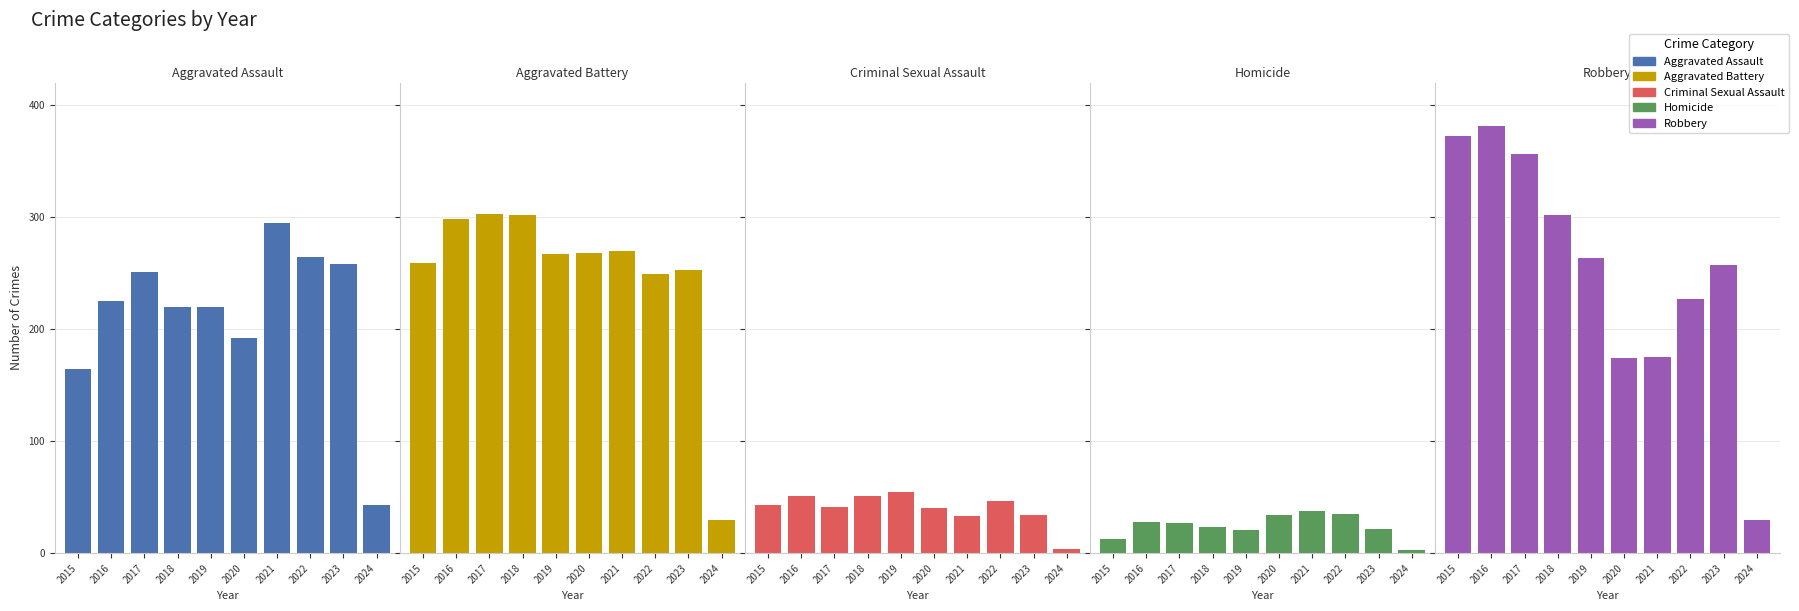

What are all the series names shown in the legend?

Aggravated Assault, Aggravated Battery, Criminal Sexual Assault, Homicide, Robbery